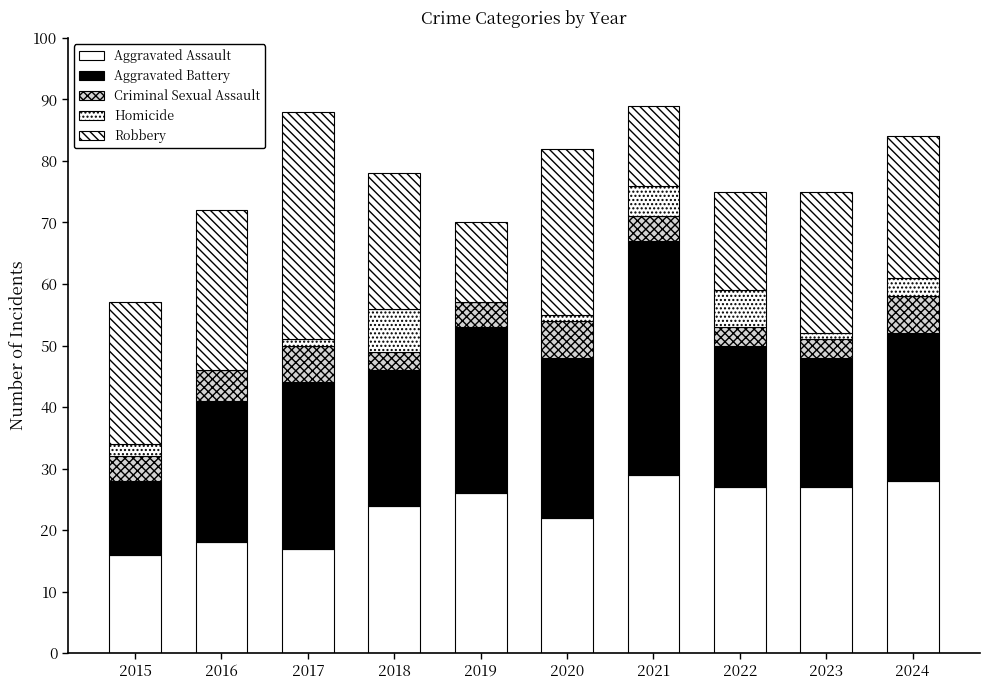

What is the difference between the Criminal Sexual Assault values at 2023 and 2016?

2